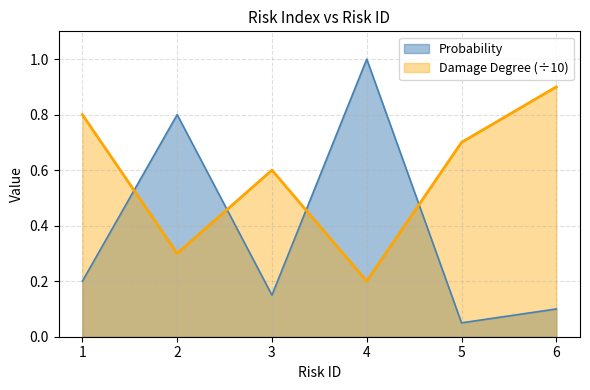

How many lines are shown in the chart?

2